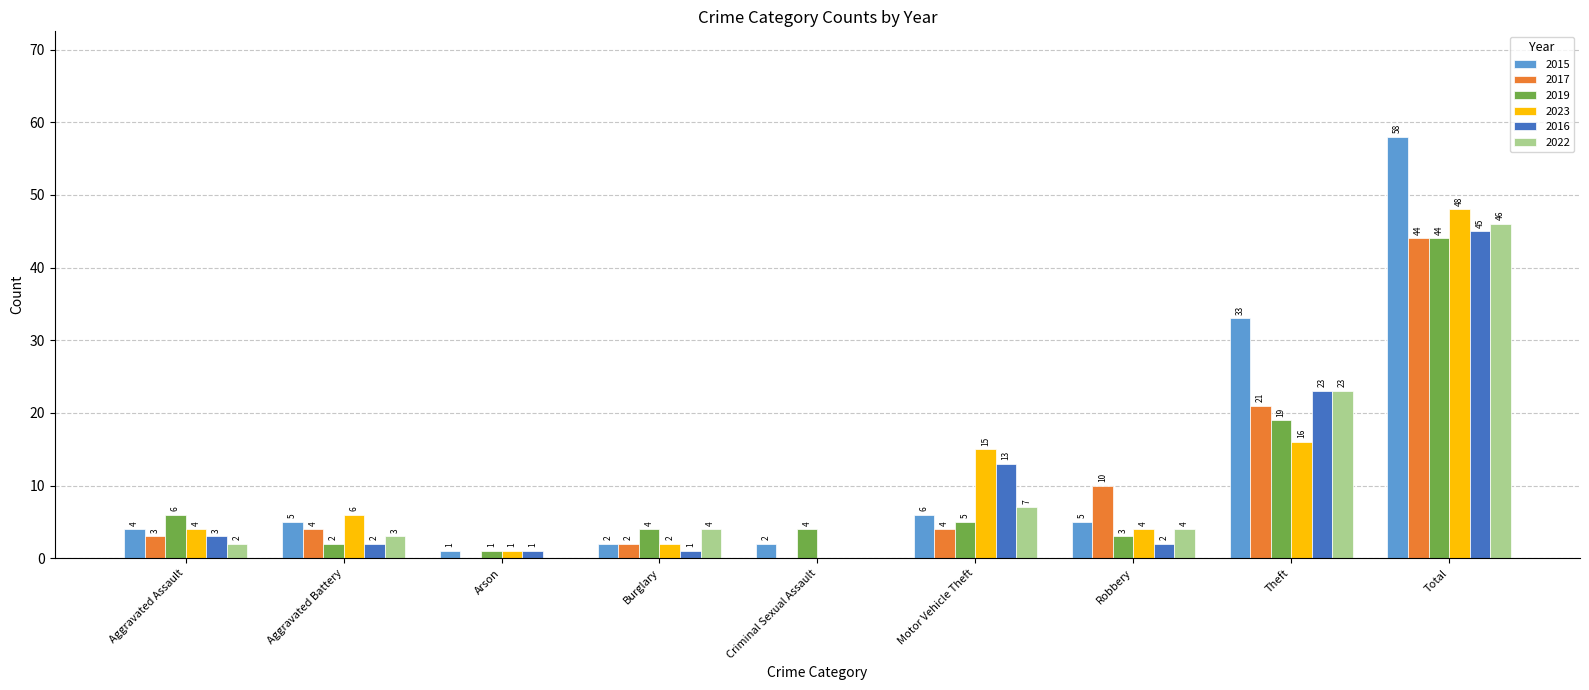

The value of 2017 at Aggravated Battery is 4. True or false?

True